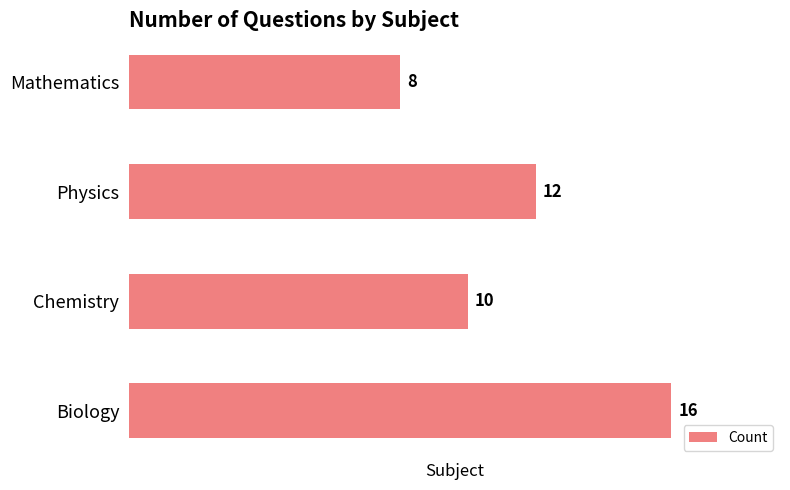

What is the greatest value displayed?

16